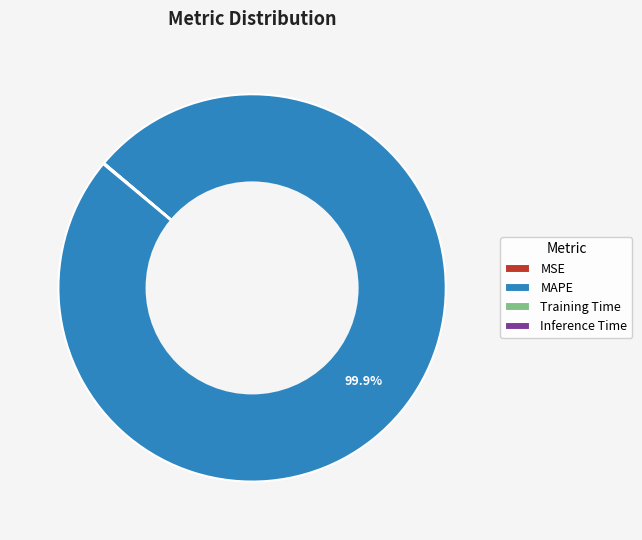

What is the largest slice in the pie chart?

MAPE